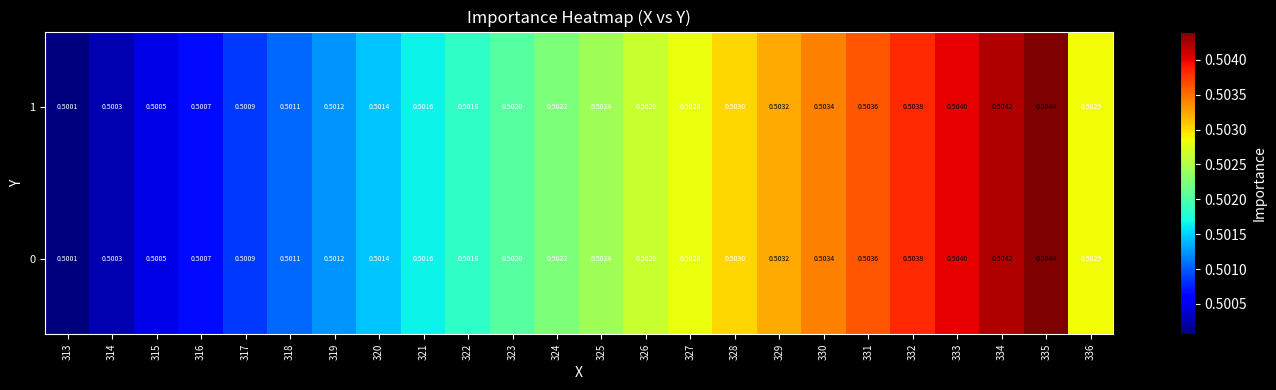

Is the value of 1 at 336 greater than the value of 0 at 325?

Yes